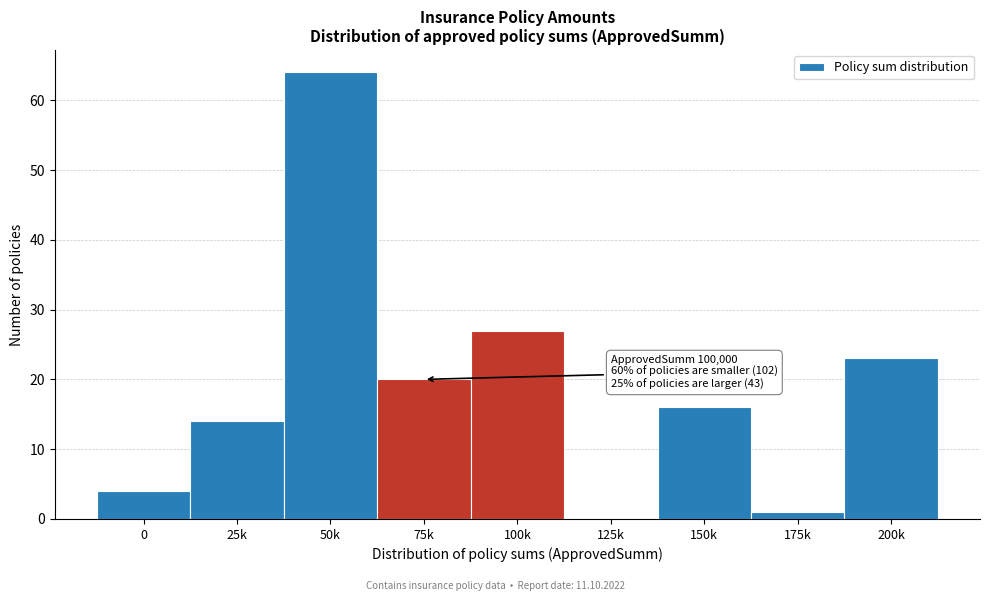

Reading right to left, extract all data points from this chart.

200k=23	175k=1	150k=16	125k=0	100k=27	75k=20	50k=64	25k=14	0=4